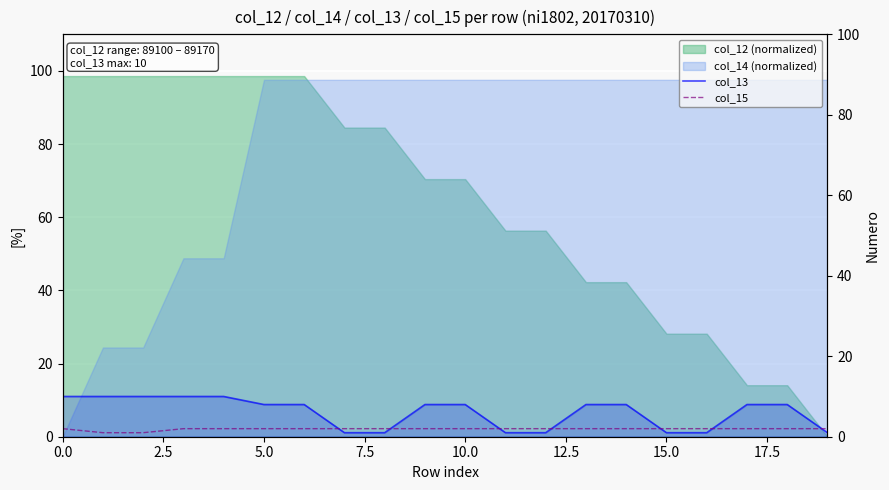

What is the sum of the col_13 values at 13 and 10?

16